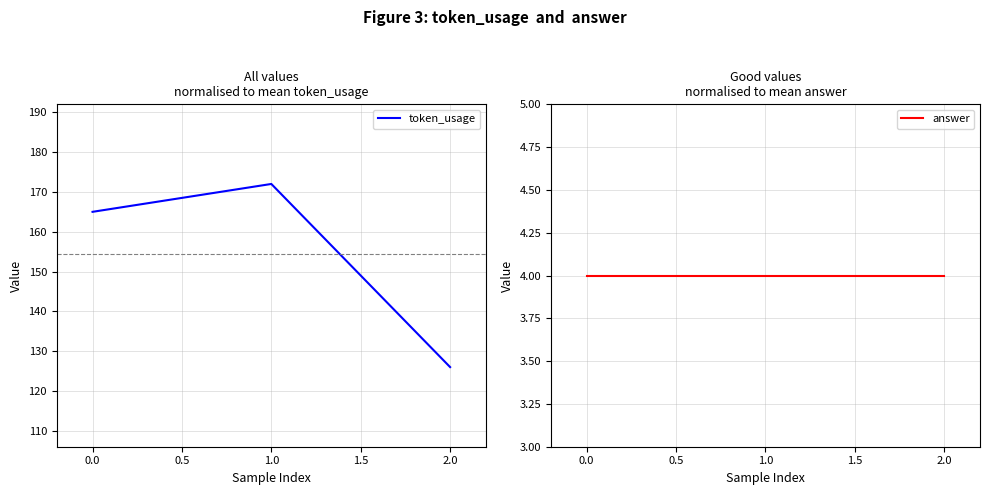

List the labels in order of token_usage value, smallest first.

2.0, 0.0, 1.0